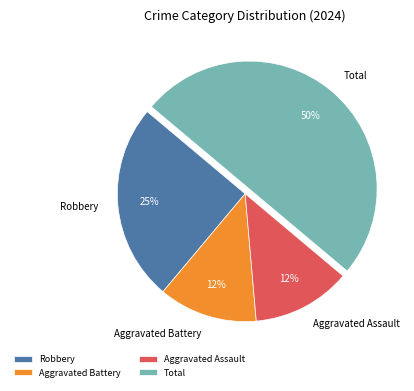

Combined, do Aggravated Assault and Robbery account for over 50%?

No